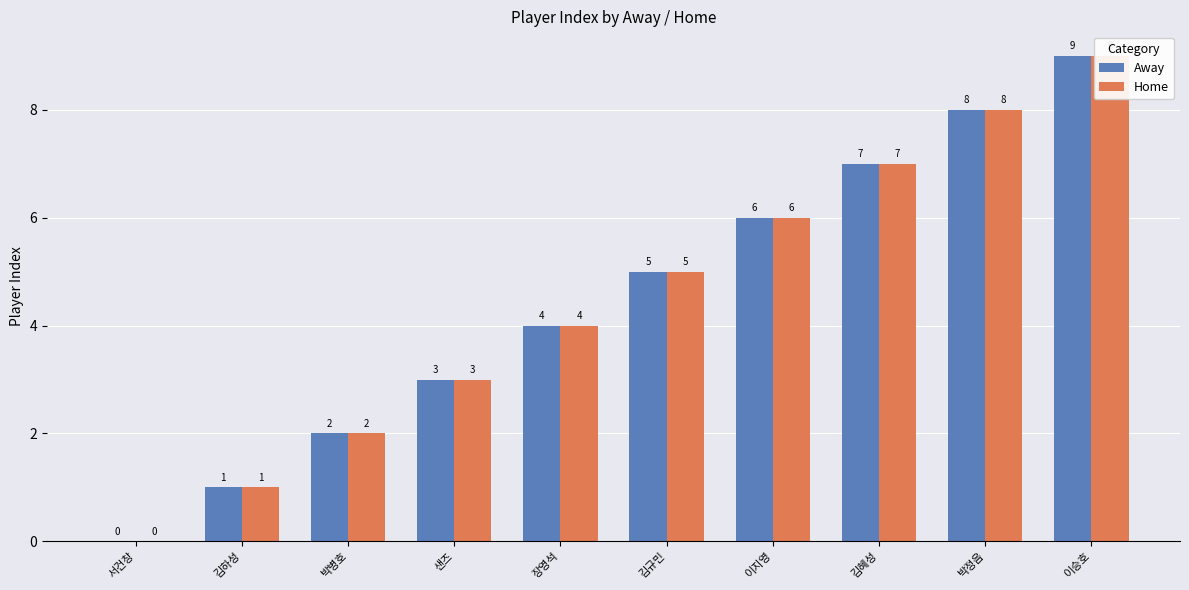

How many bars are there in total?

20